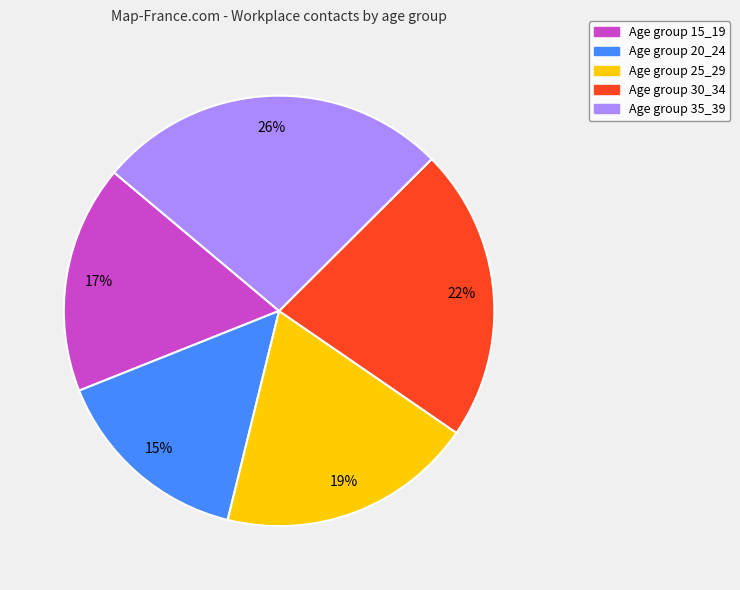

How many segments does this pie chart have?

5